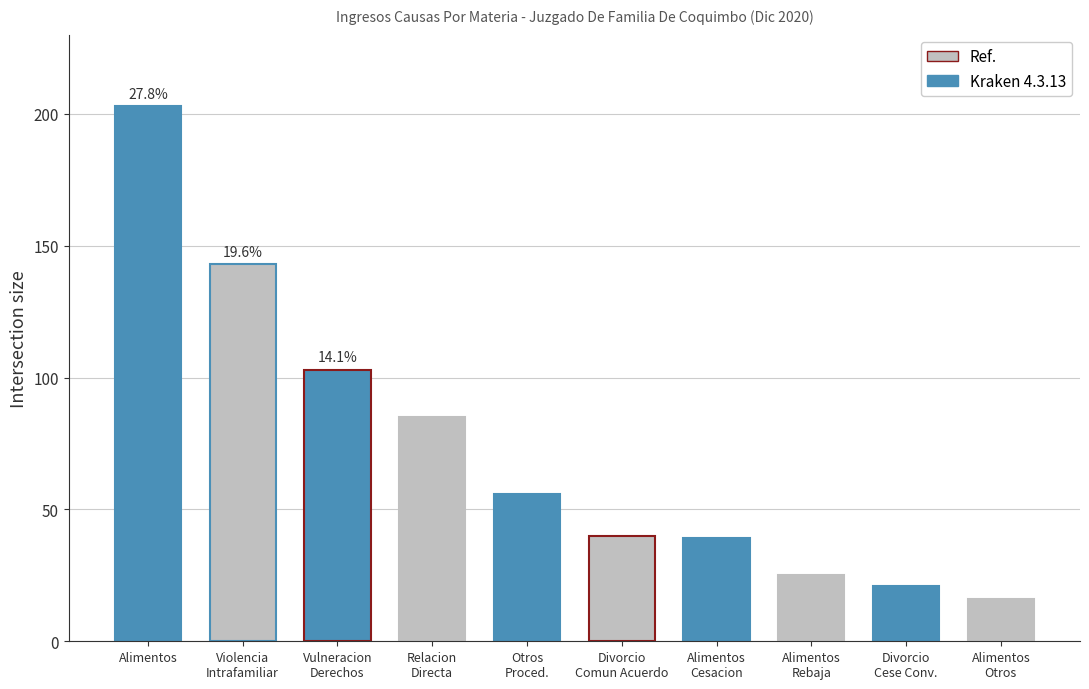

Are the bars grouped side by side (vs. stacked)?

No